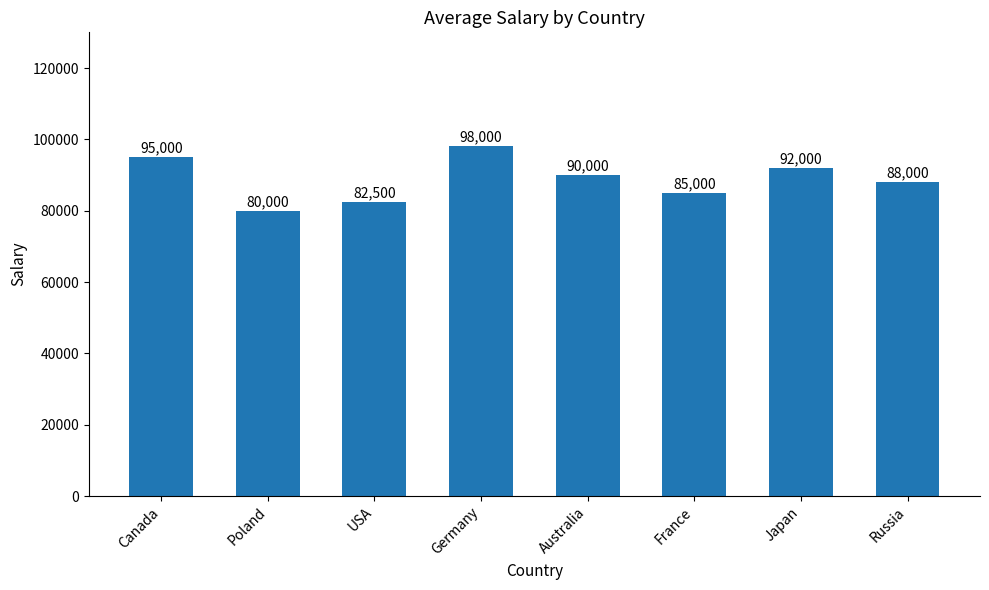

Rank the categories by value from lowest to highest.

Poland, USA, France, Russia, Australia, Japan, Canada, Germany